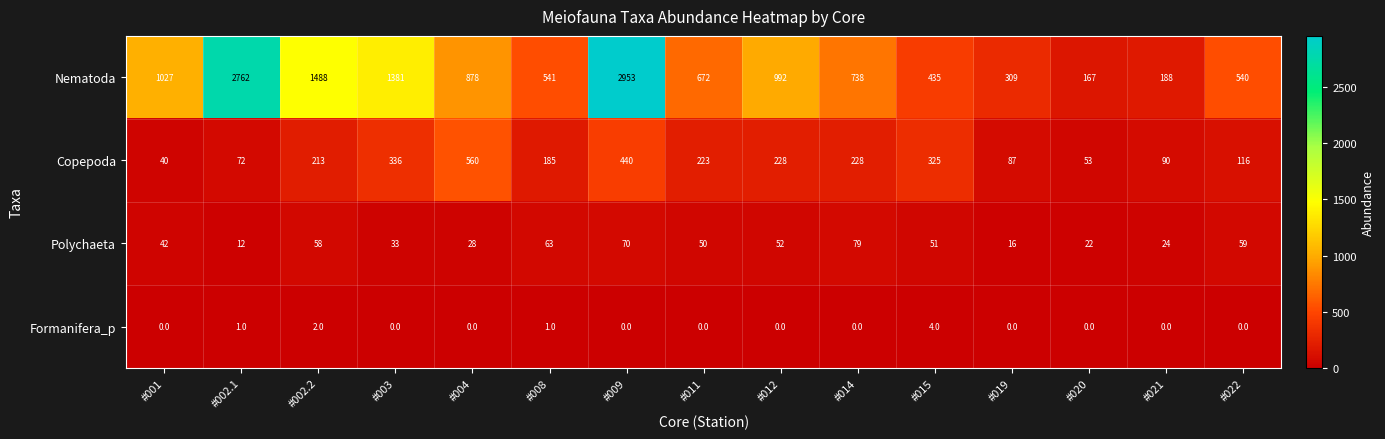

Between #002.1 and #003, which series saw the biggest shift?

Nematoda